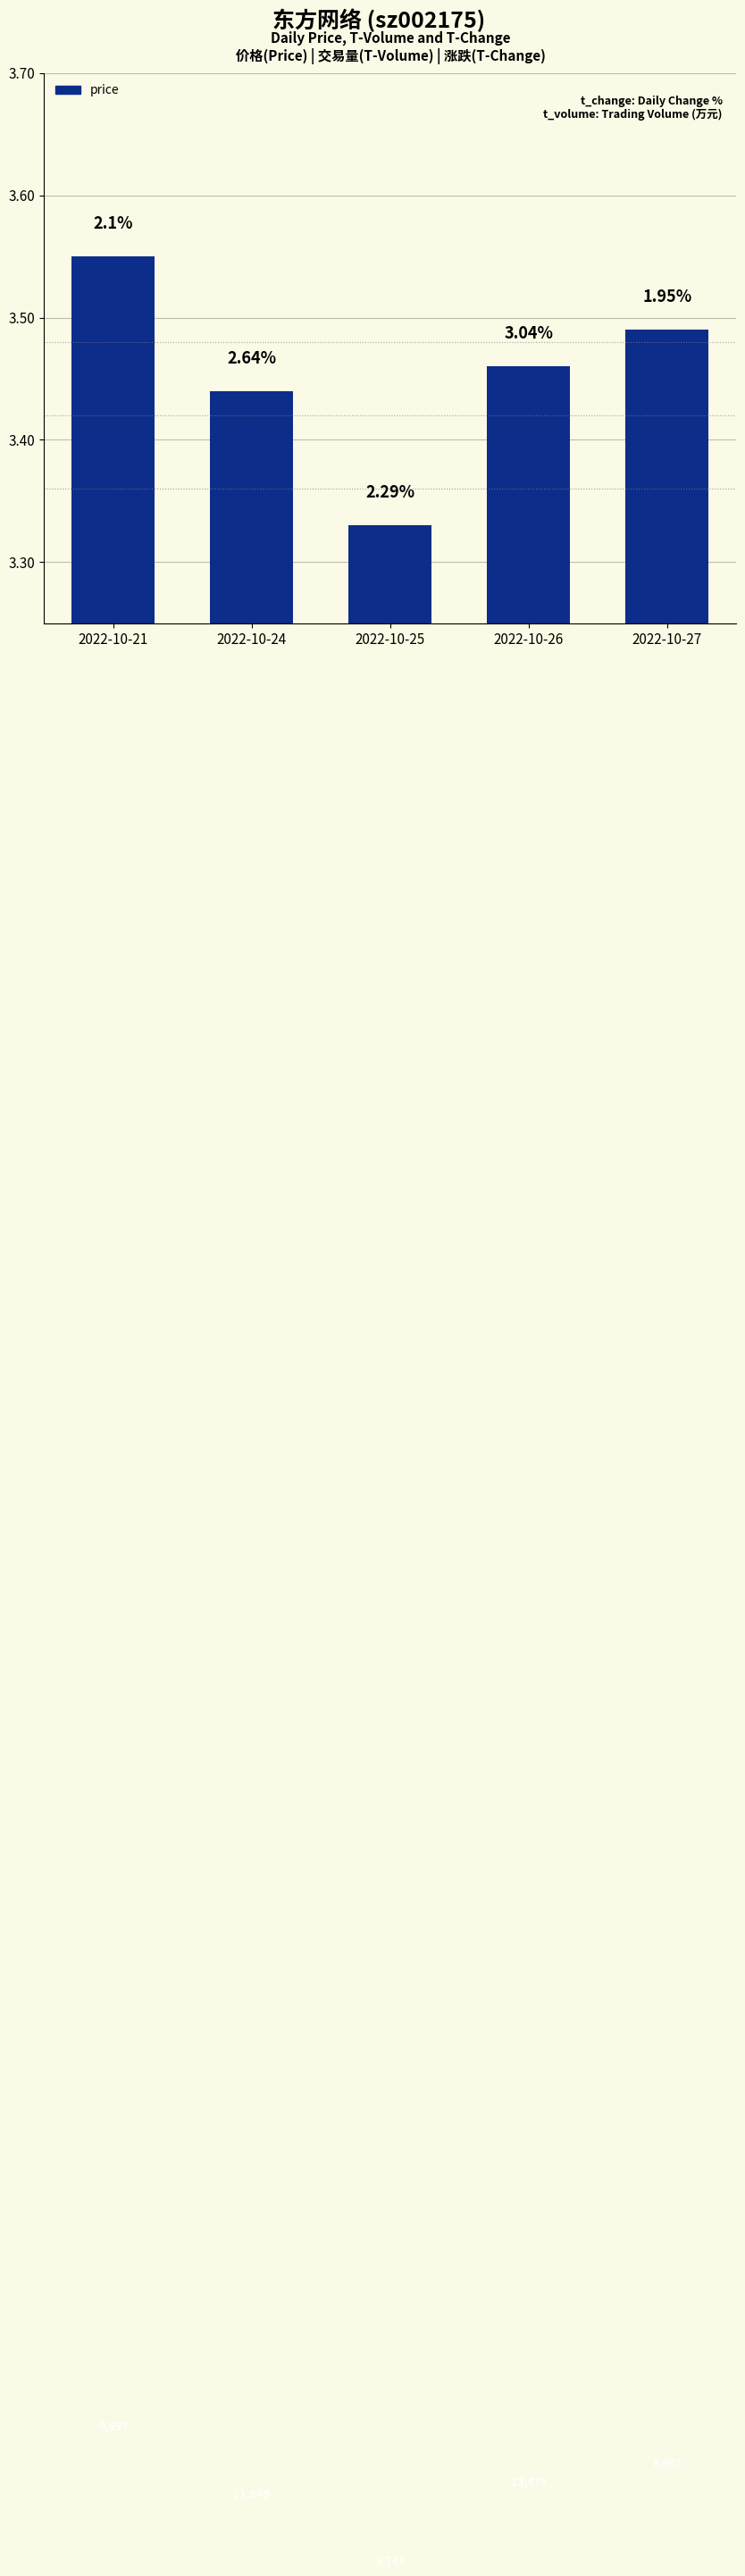

At which label is the value closest to 3?

2022-10-25